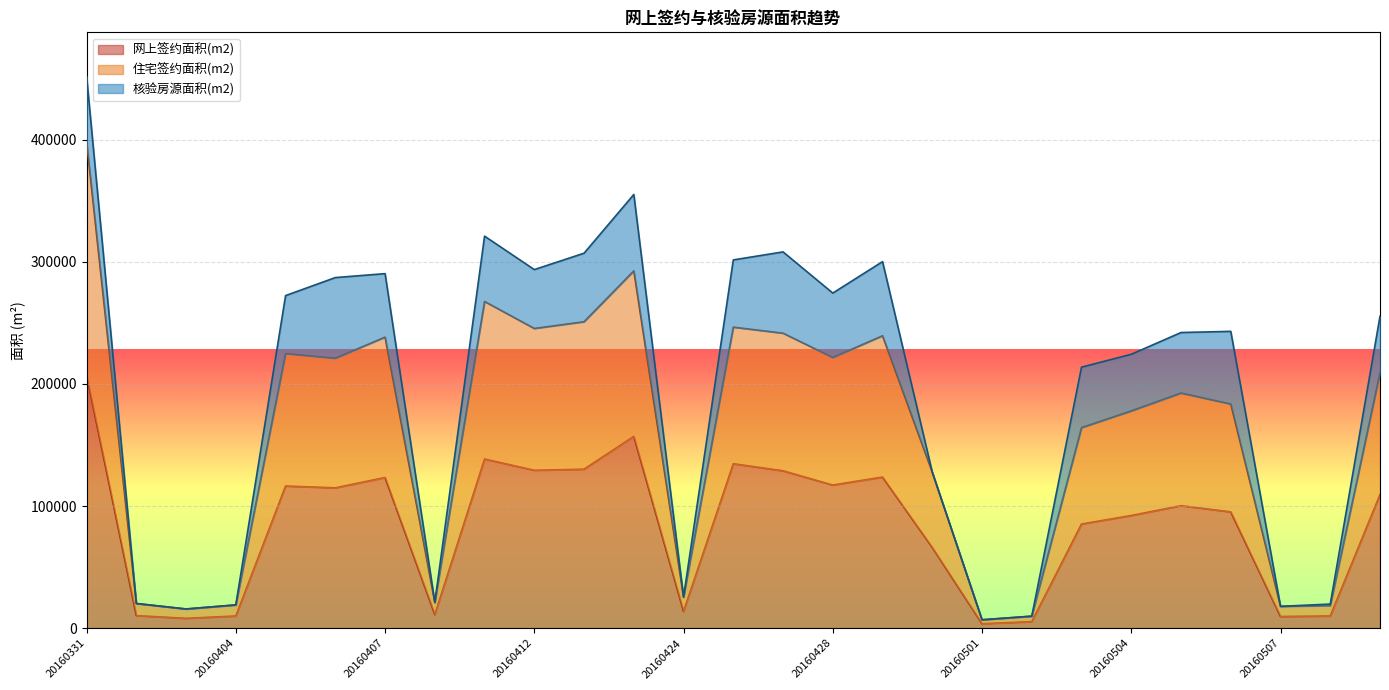

True or false: 住宅签约面积(m2) and 网上签约面积(m2) intersect in this chart.

False